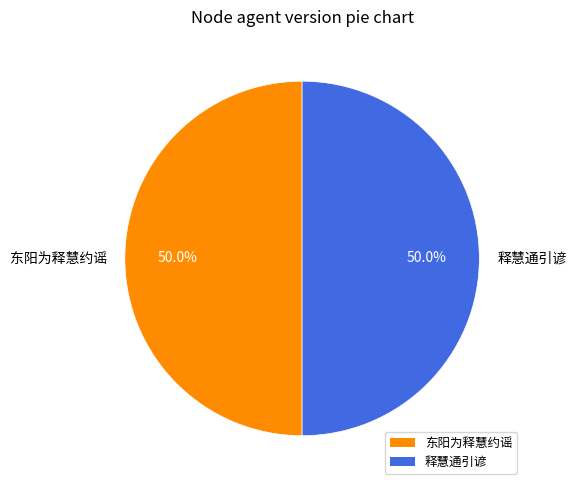

To the nearest percent, what is the average slice percentage?

50%